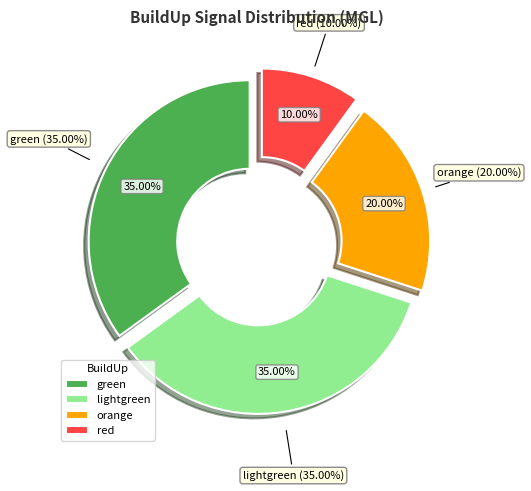

Rank the categories by value from highest to lowest.

green, lightgreen, orange, red